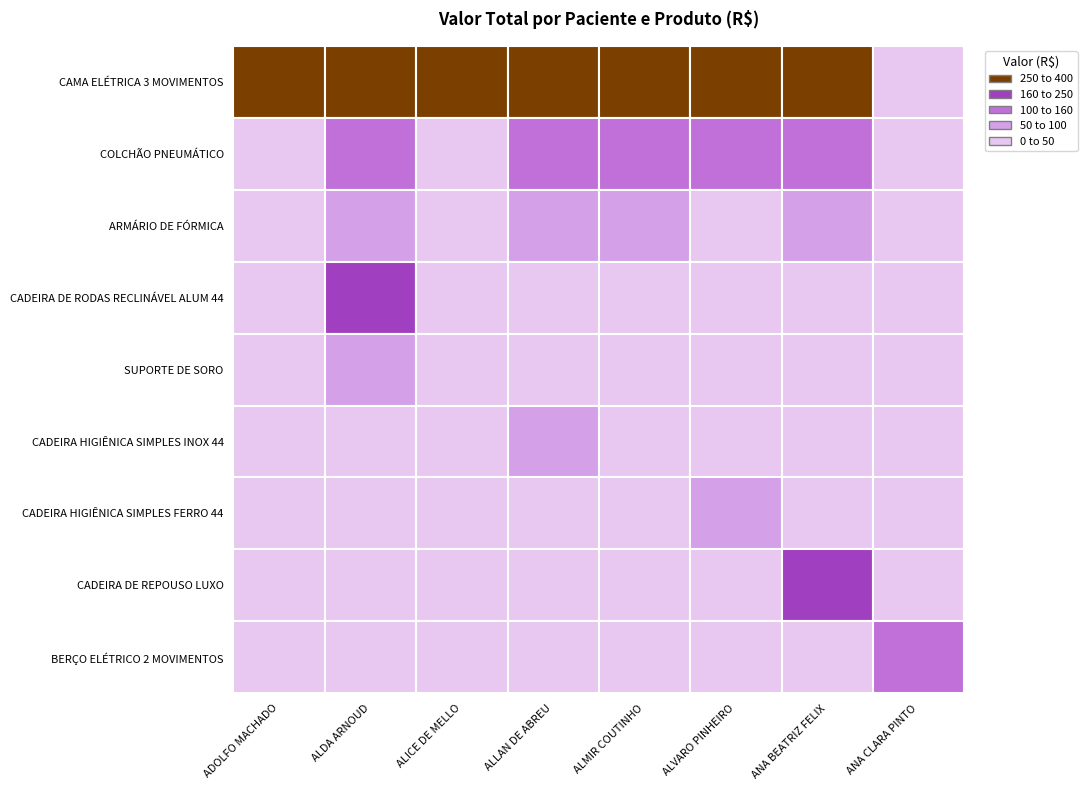

What is the total value across all series at 3?

288.3